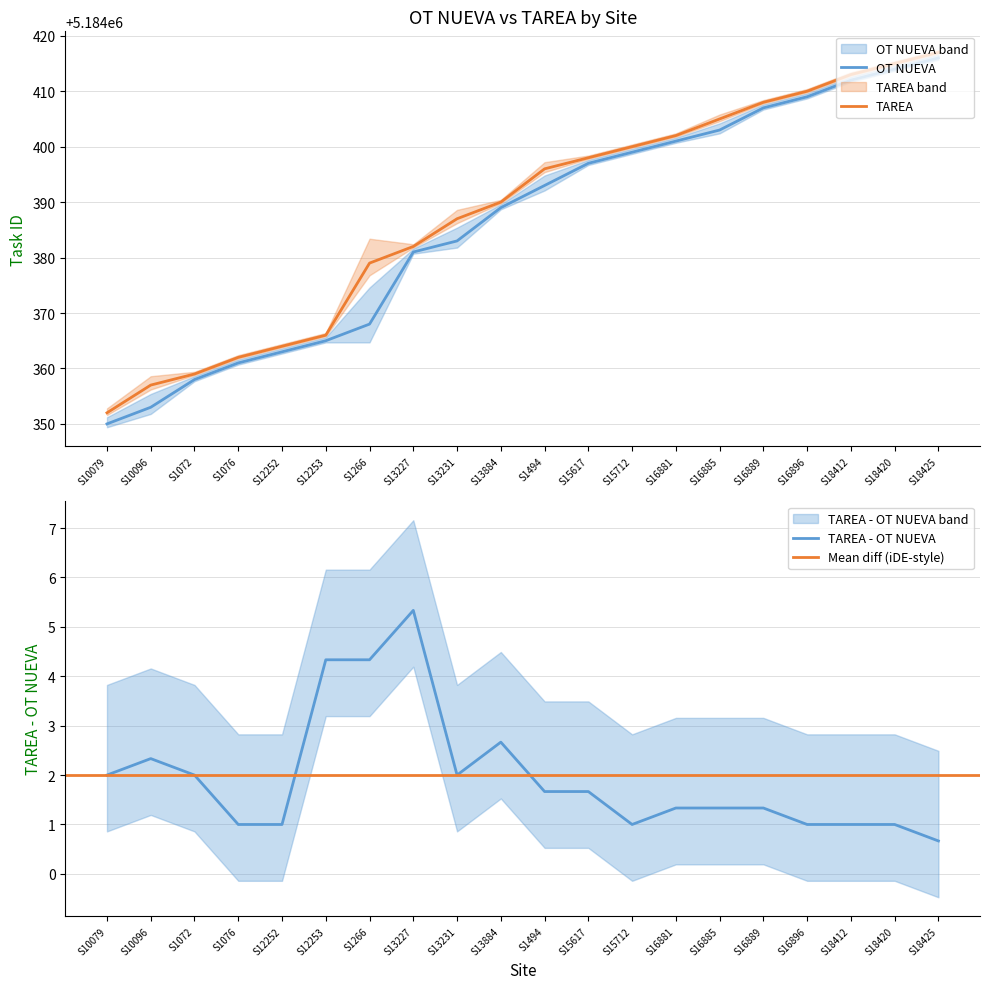

True or false: TAREA and OT NUEVA intersect in this chart.

False